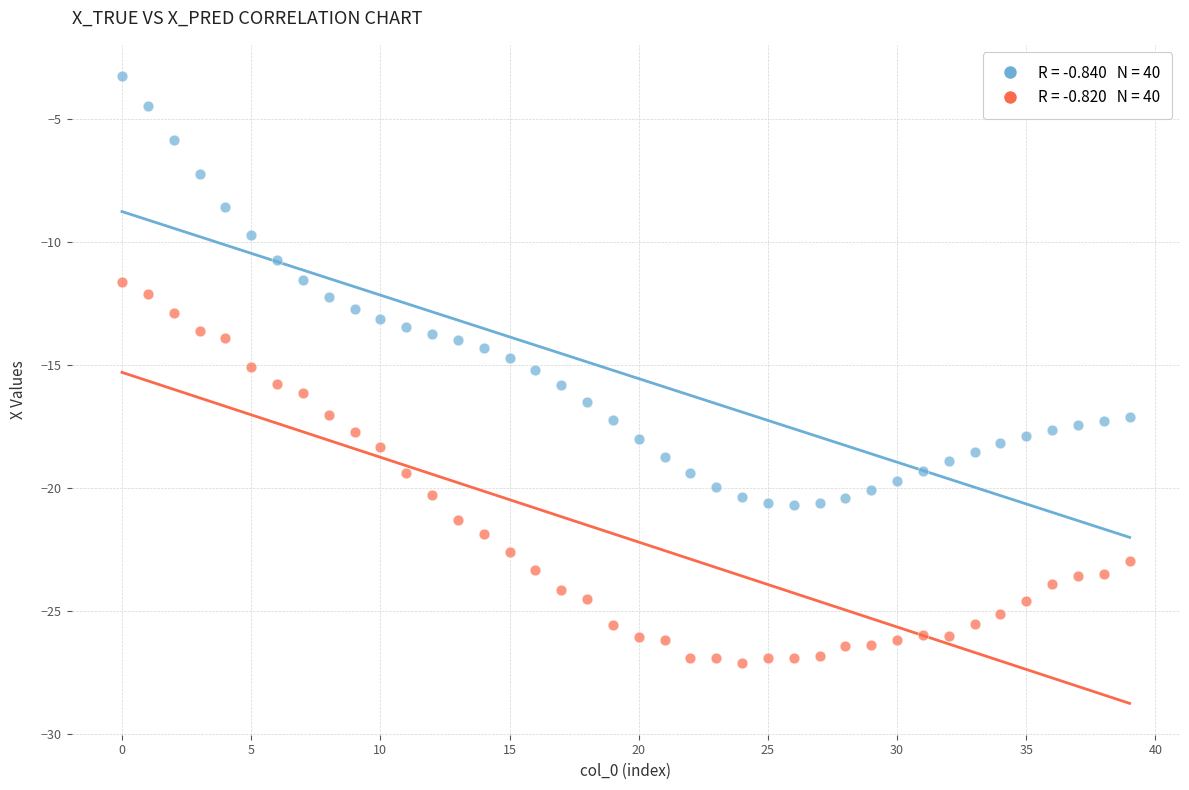

Across all data points, what is the range of Y values (max minus min)?

23.8